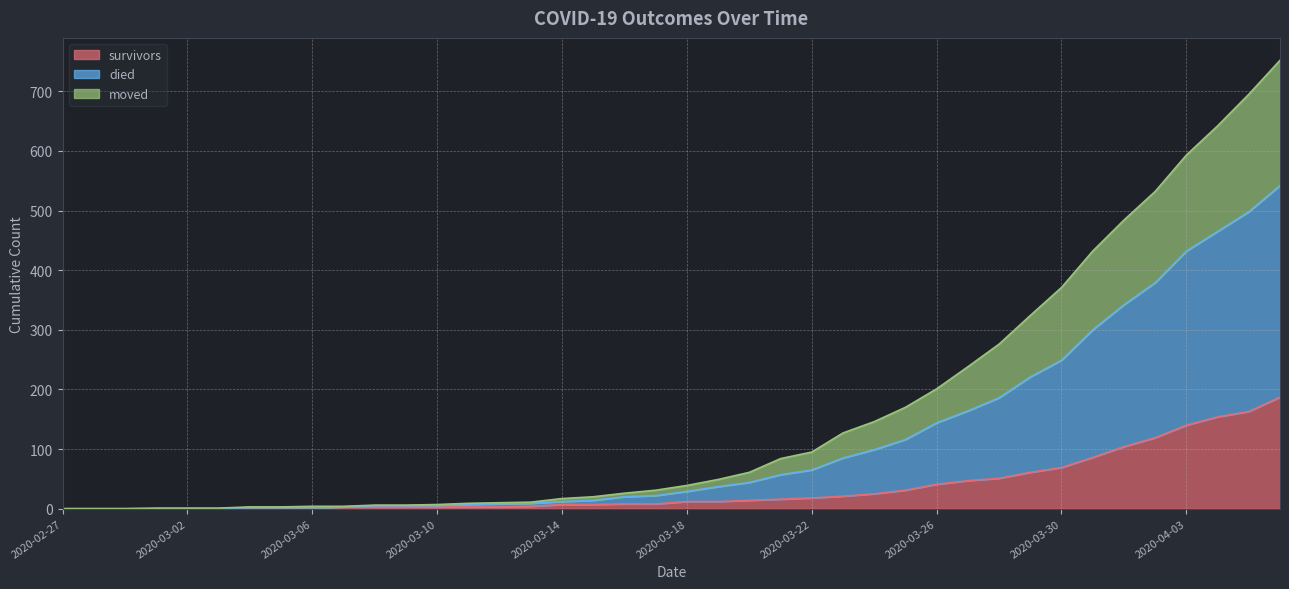

What is the highest value of the survivors series?

187